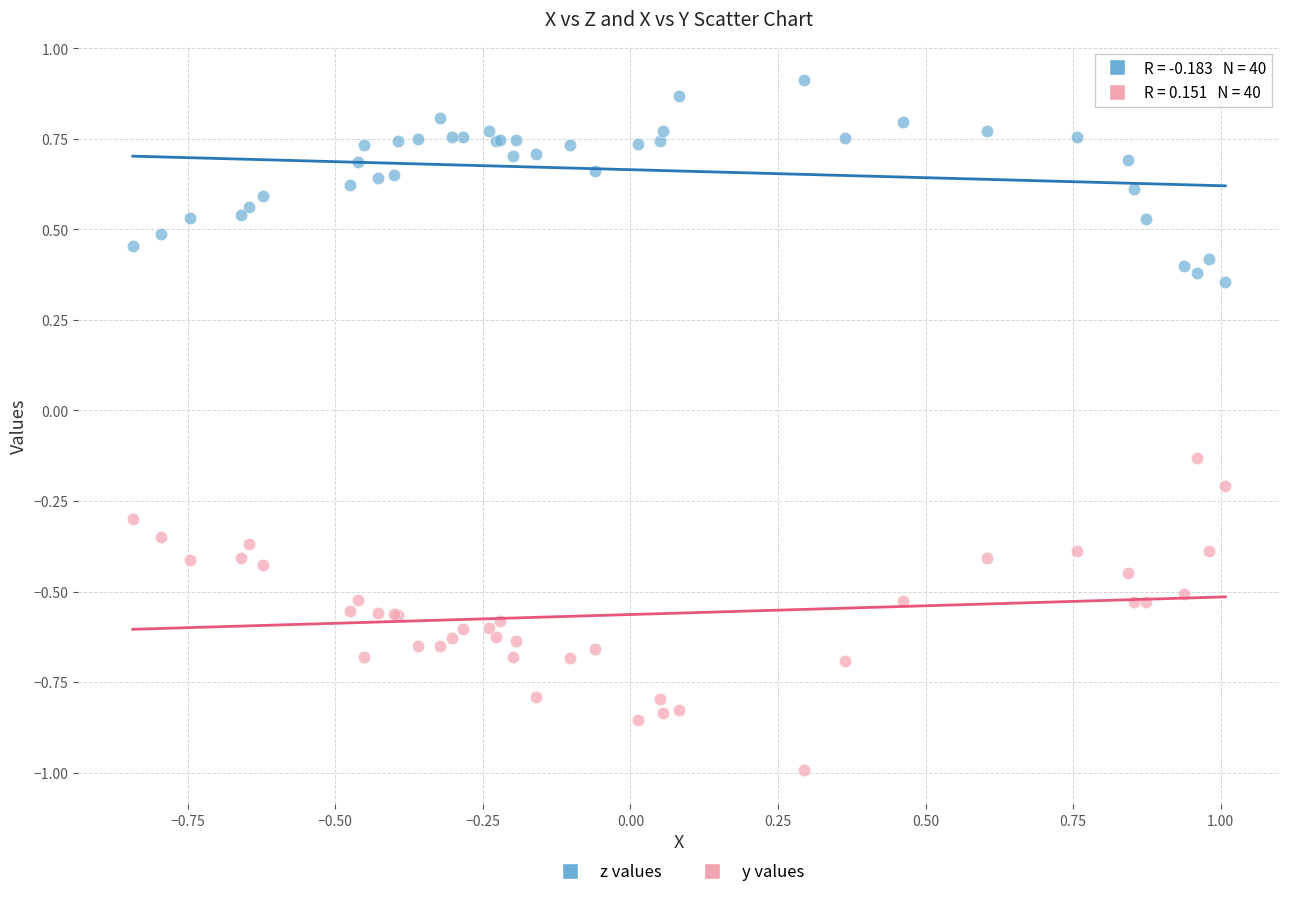

What are all the series names shown in the legend?

z values, y values